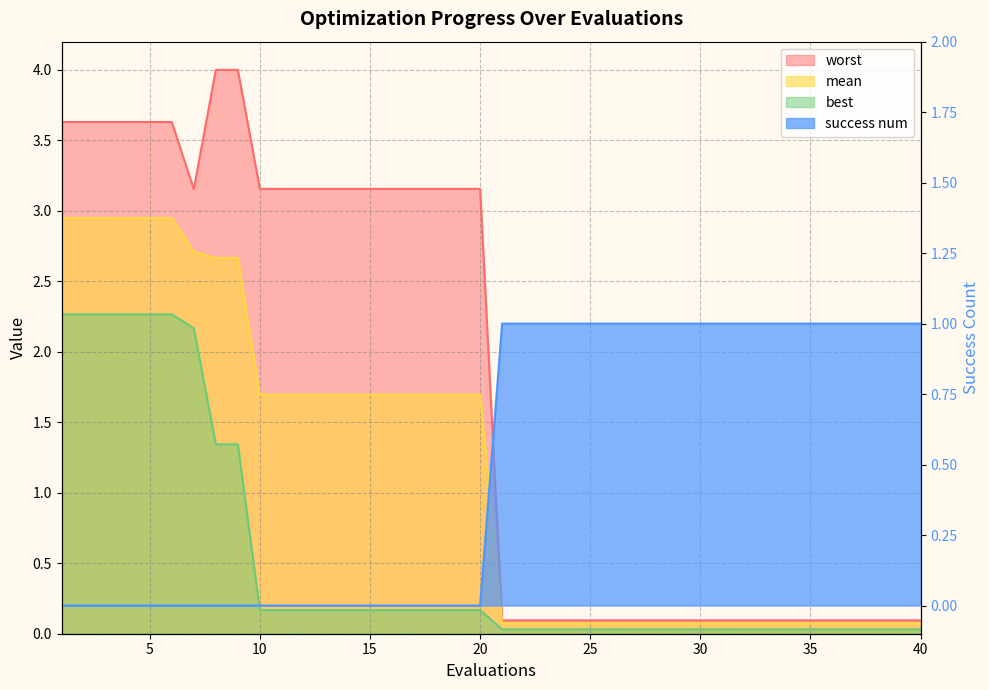

The value of success num at 5 is 0.0. True or false?

True